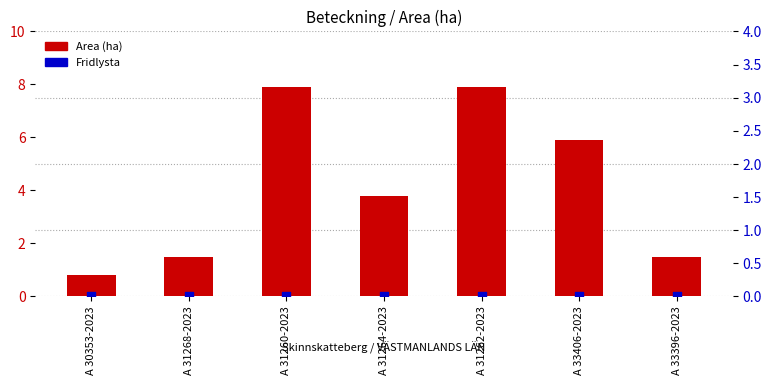

Which series reaches the minimum Y coordinate?

Fridlysta